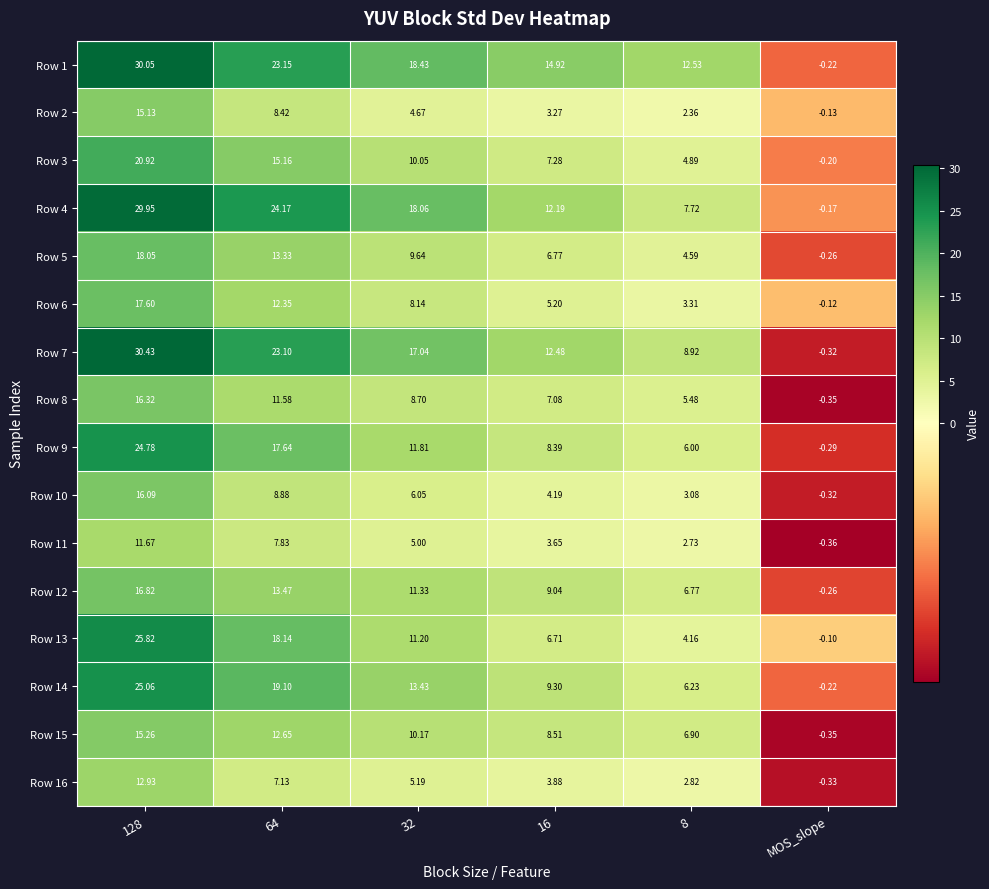

Is the value of Row 14 at 128 greater than the value of Row 4 at 8?

Yes